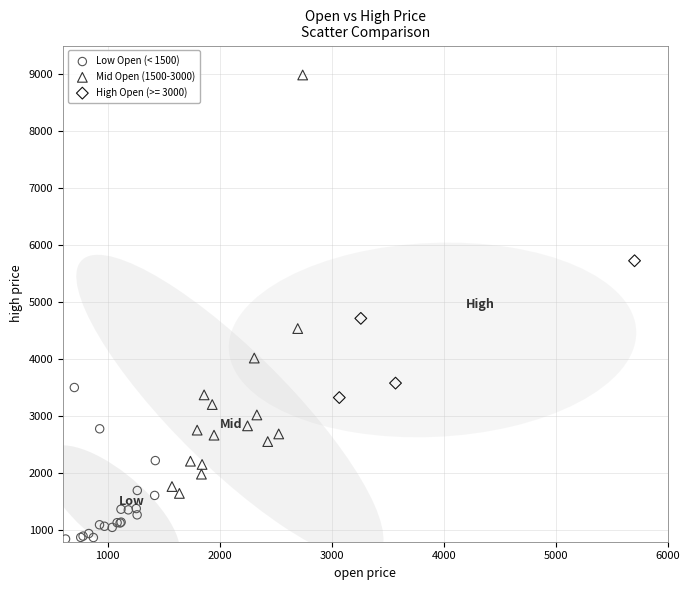

Which series has the widest spread of Y values?

Mid Open (1500-3000)